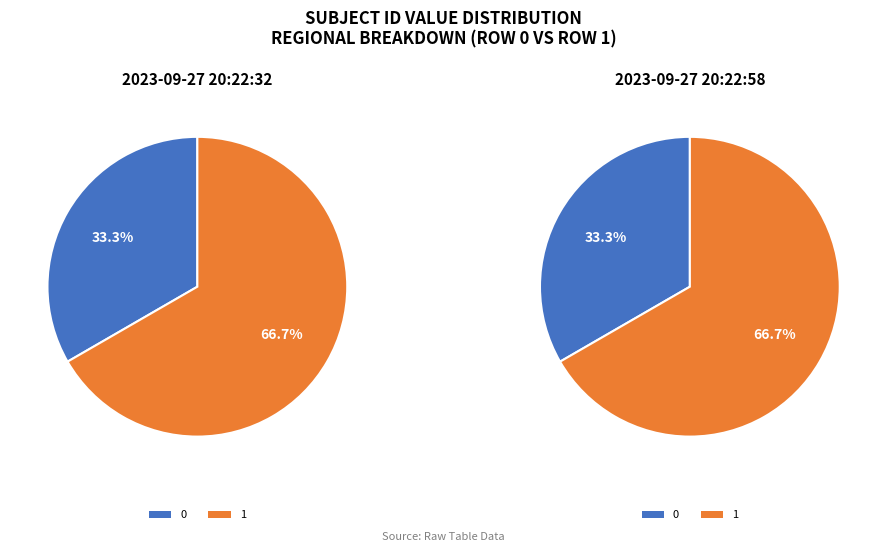

What percentage is the 0 slice, to the nearest percent?

33%